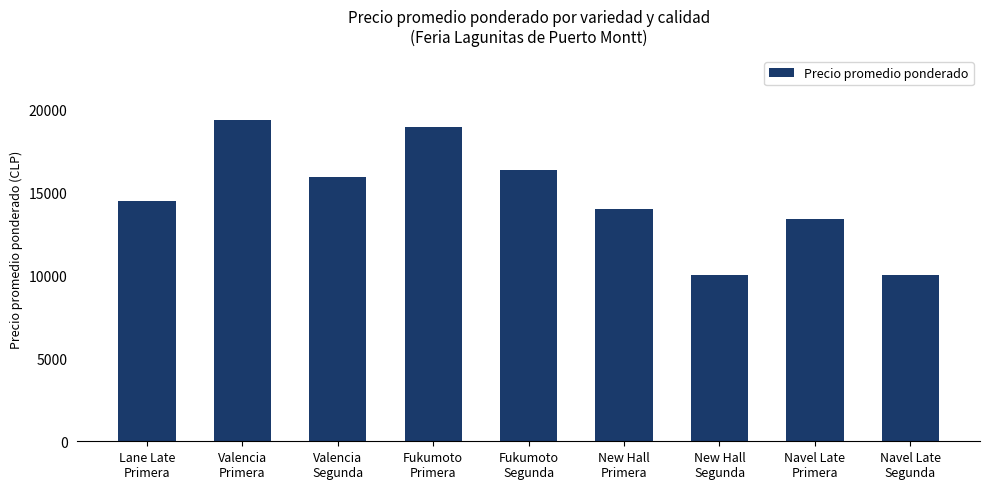

Reading left to right, what are all the values shown in this chart?

Lane Late
Primera=14500	Valencia
Primera=19368	Valencia
Segunda=15938	Fukumoto
Primera=18958	Fukumoto
Segunda=16333	New Hall
Primera=14000	New Hall
Segunda=10000	Navel Late
Primera=13417	Navel Late
Segunda=10000